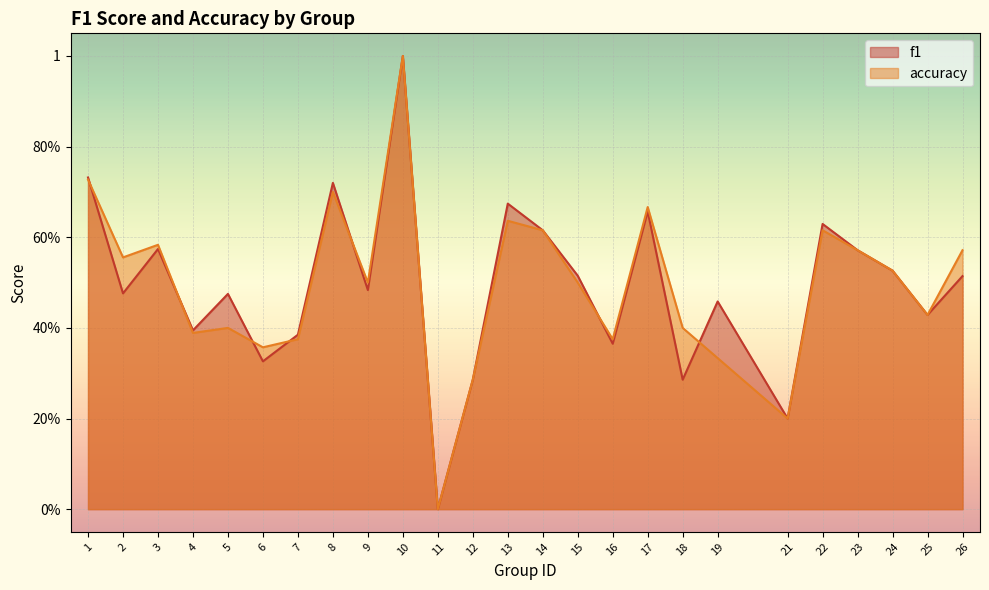

Where is the first local maximum for f1?

3